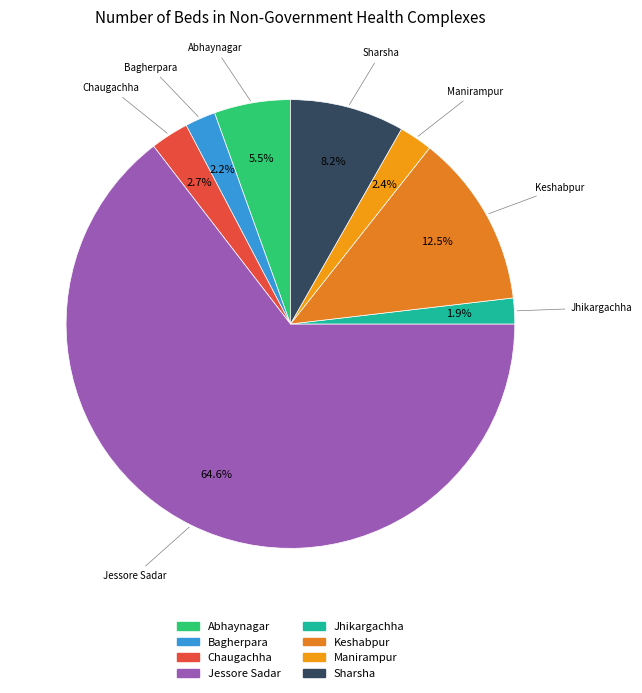

What portion of the pie excludes Bagherpara?

97.8%